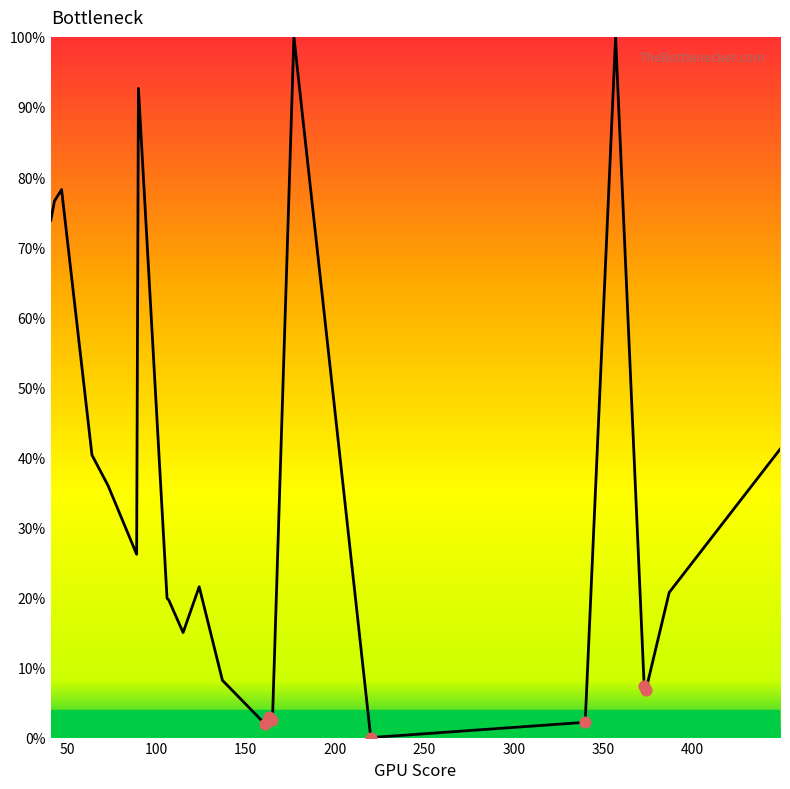

What is the maximum value shown in the chart?

100.0